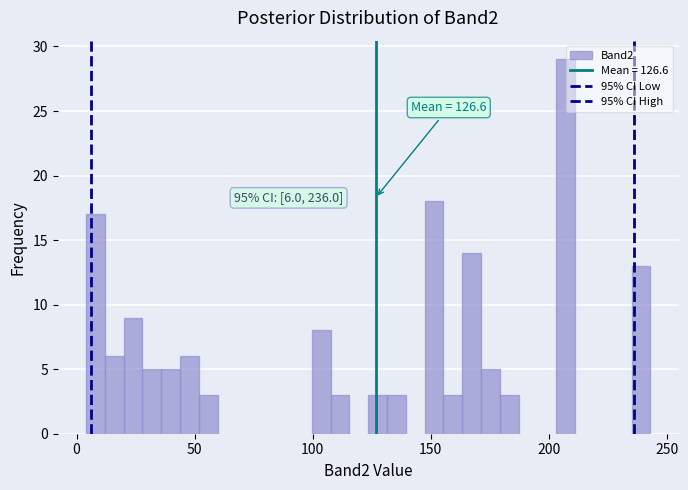

Read against the x-axis, roughly where is the centre of the tallest bar?

205